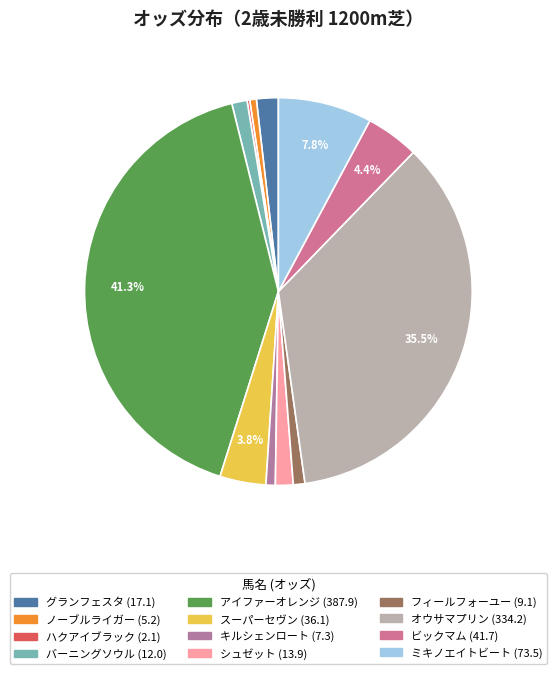

What is the largest slice in the pie chart?

アイファーオレンジ